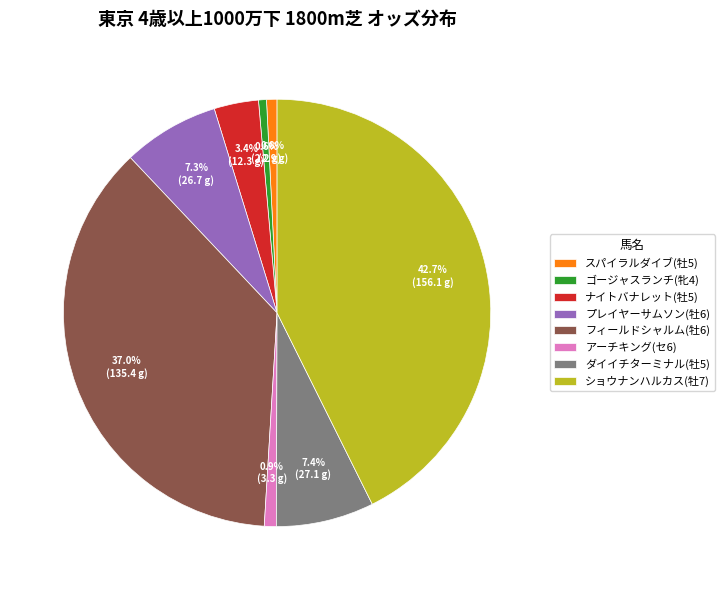

How many slices are in this pie chart?

8